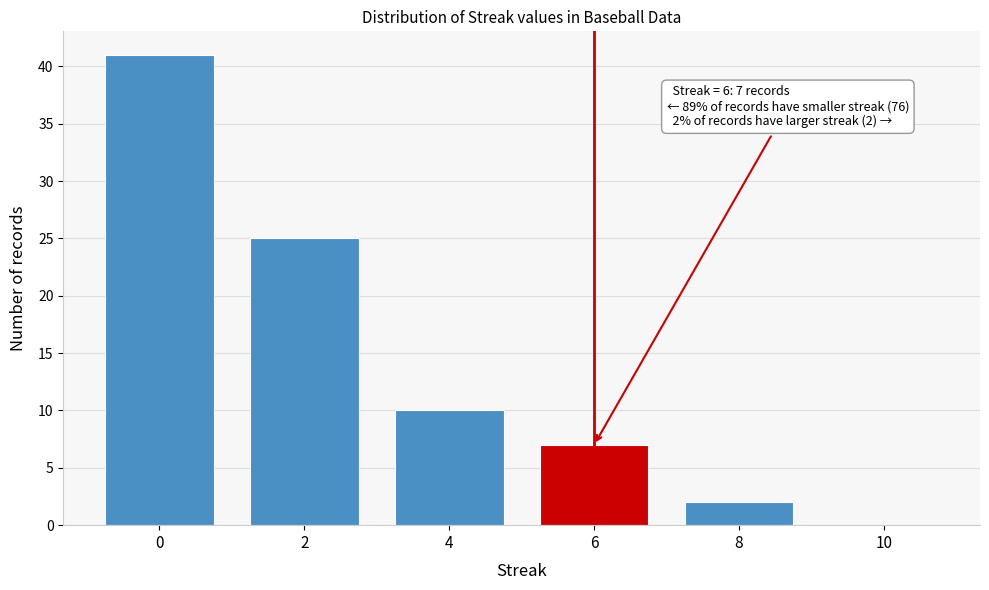

Reading left to right, what are all the values shown in this chart?

0=41	2=25	4=10	6=7	8=2	10=0